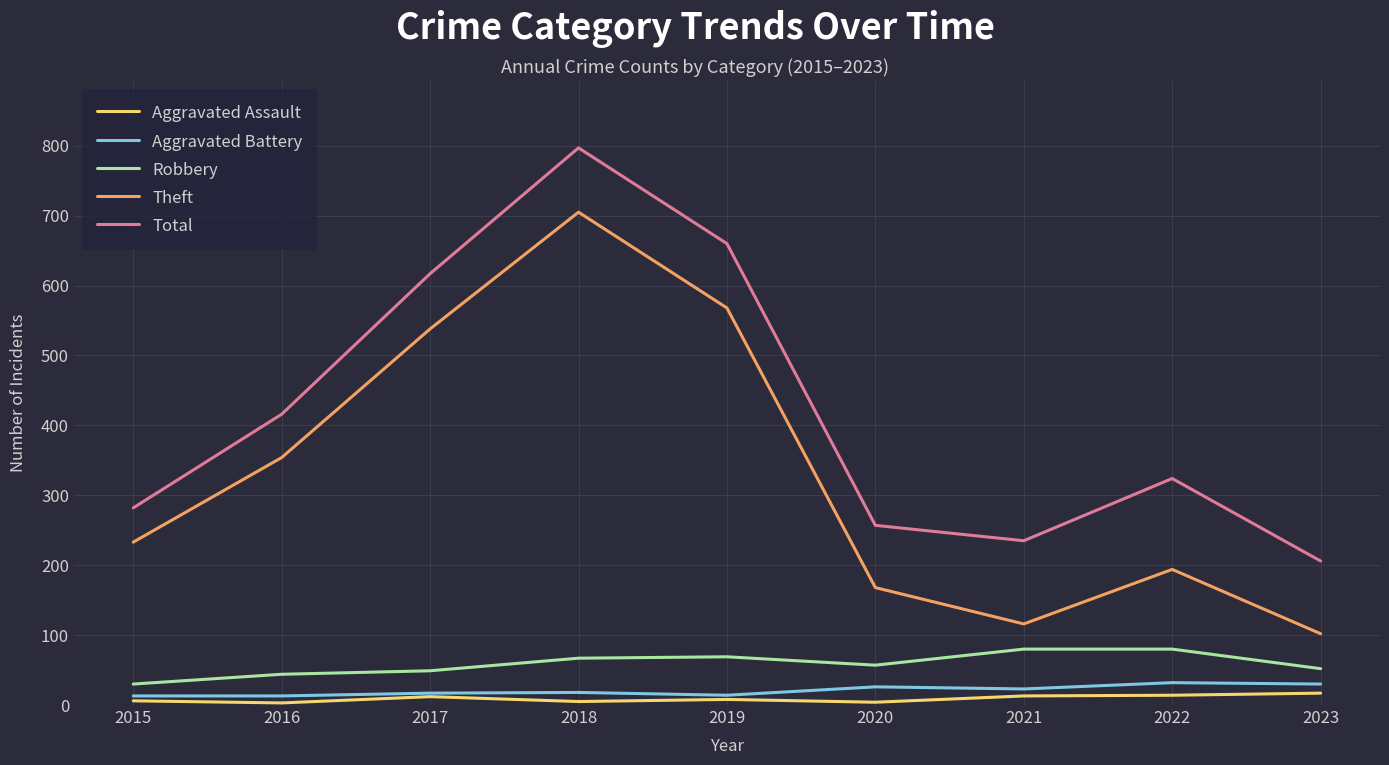

Which series has the largest total across all categories?

Total